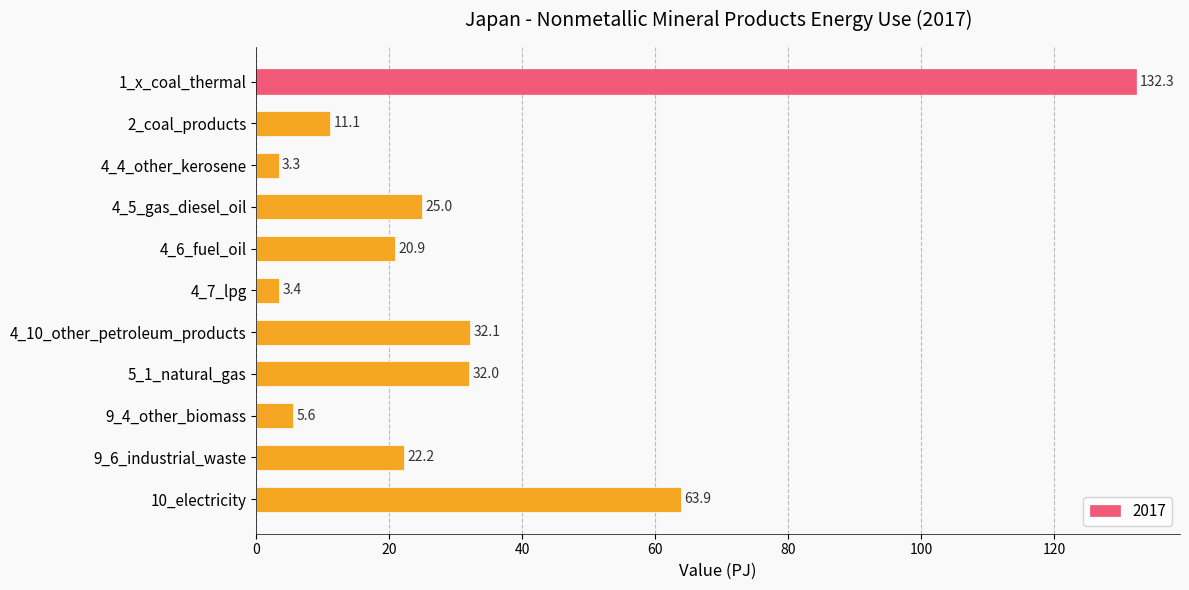

The chart shows a value of 11.1 at 2_coal_products. True or false?

True